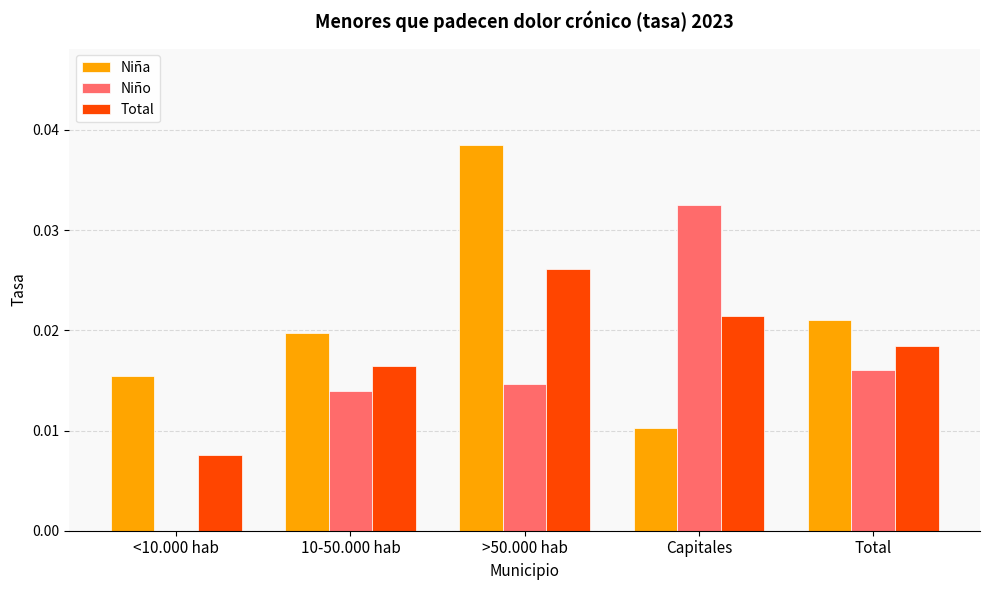

Is the value of Total at >50.000 hab greater than the value of Niño at >50.000 hab?

Yes